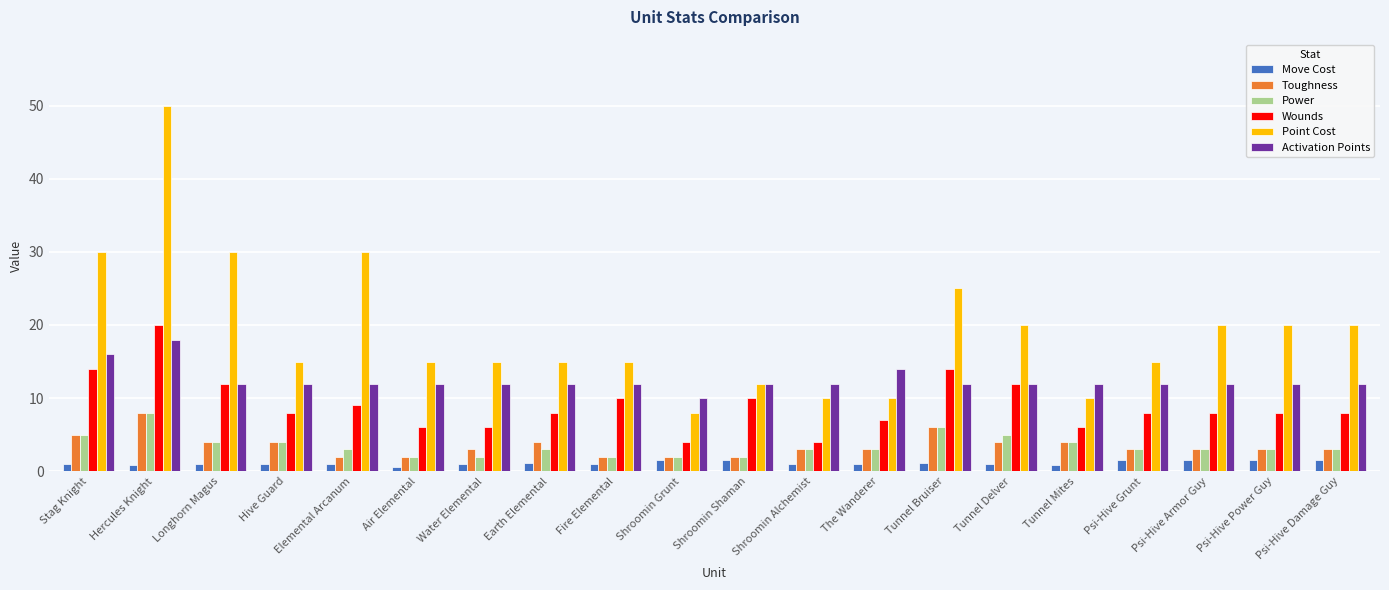

Between Fire Elemental and Shroomin Alchemist, which series saw the biggest shift?

Wounds